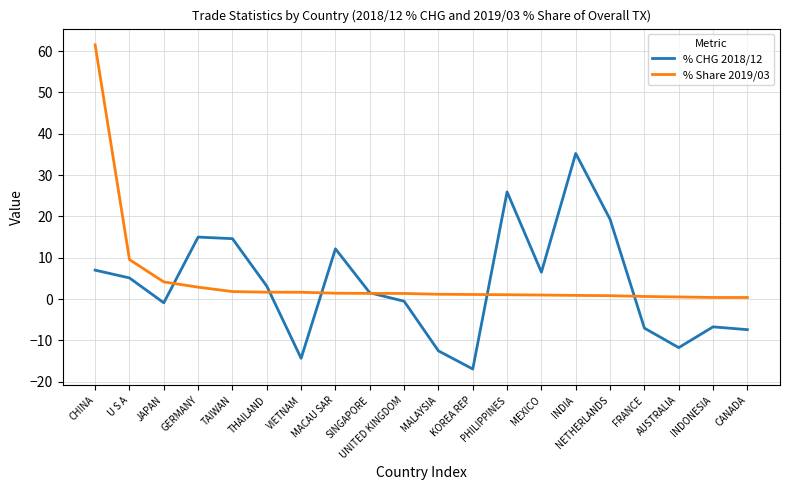

How many values in % CHG 2018/12 are above zero?

11